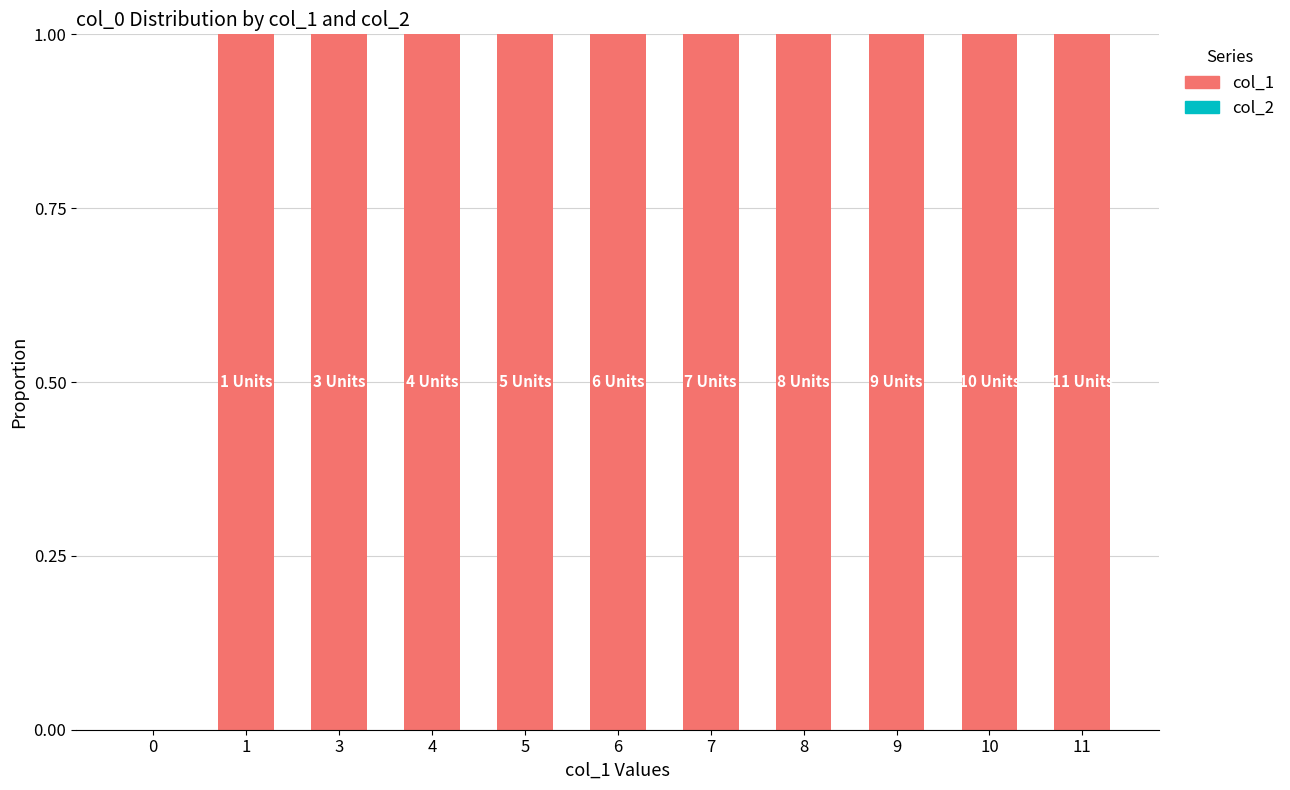

Approximately how many times larger is the value at 3 compared to 7?

1.0